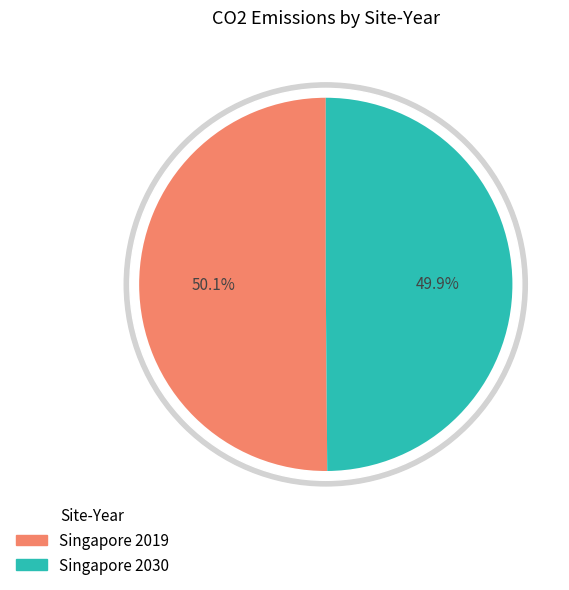

Which slice is the largest?

Singapore 2019